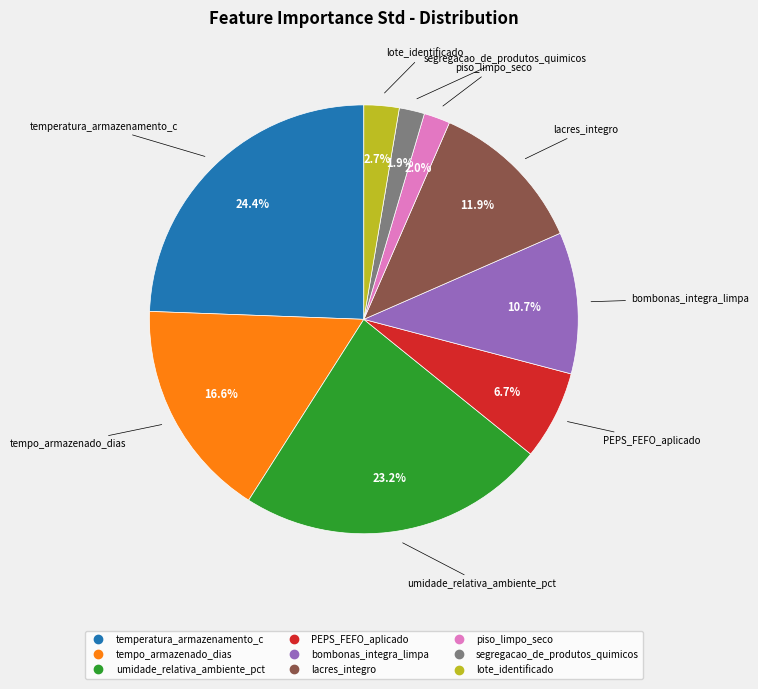

Do lote_identificado and segregacao_de_produtos_quimicos together represent more than half of the pie?

No